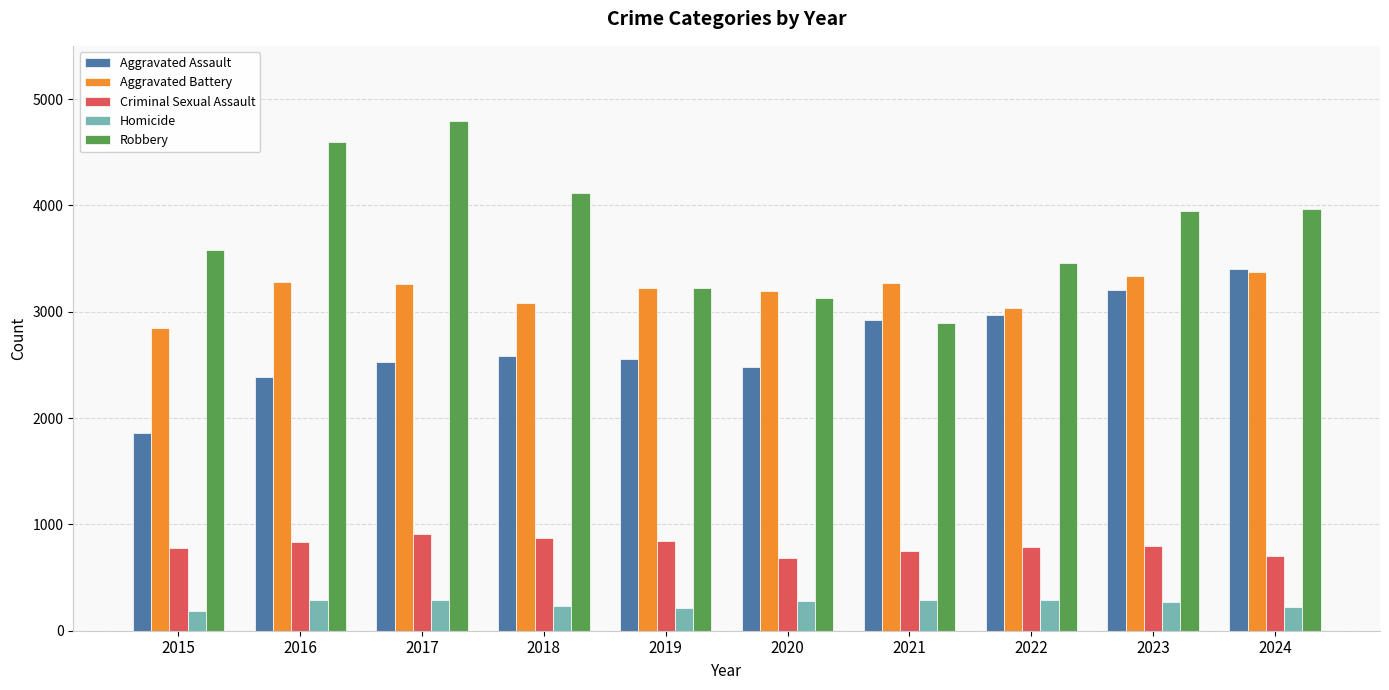

How many bars are there in total?

50